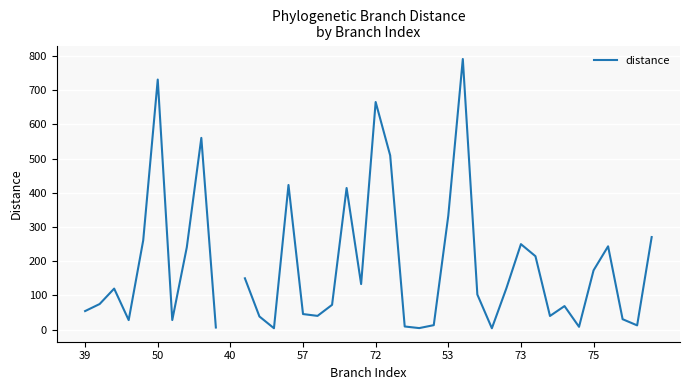

True or false: the data has more than 1 interior local peaks.

True